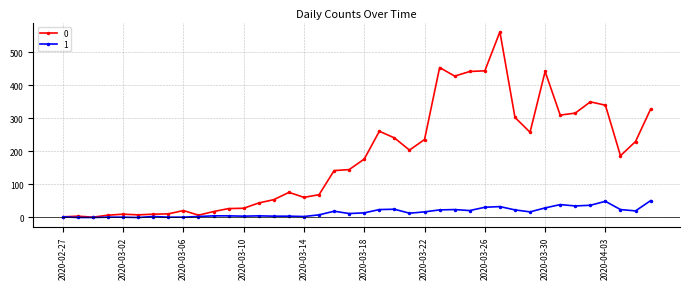

What is the greatest value displayed?

562